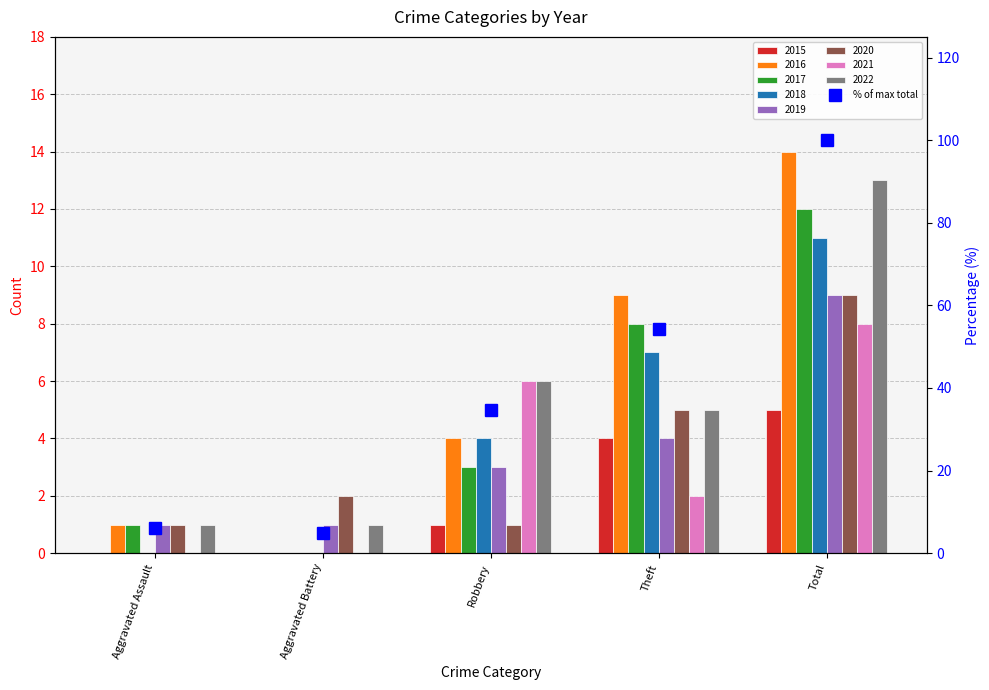

What is the label of the 2nd bar from the left?

Aggravated Battery